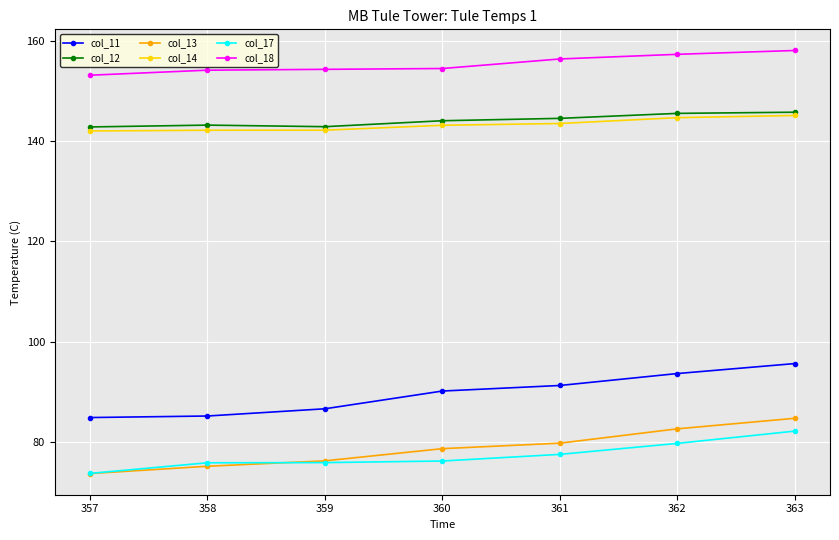

How many data points in col_13 are less than 78?

3